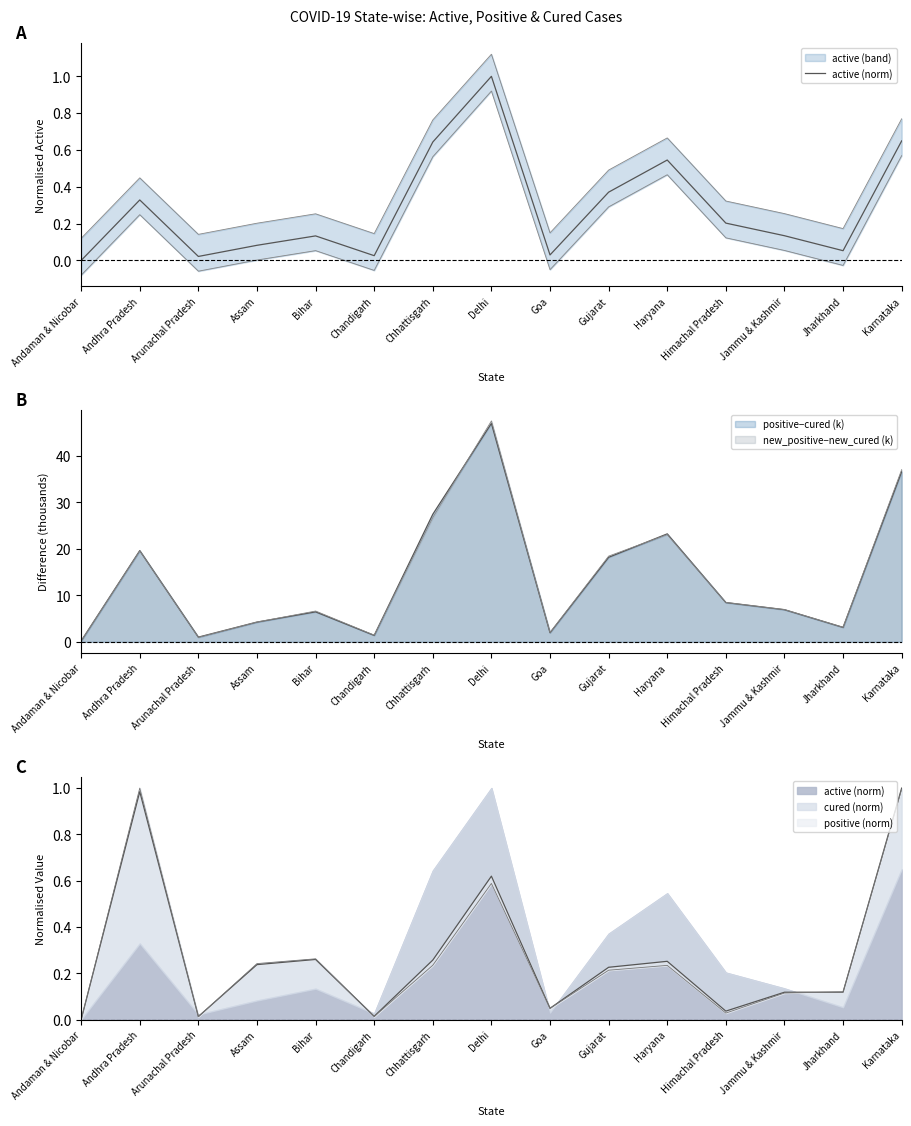

Rank the categories by value from highest to lowest.

Delhi, Karnataka, Chhattisgarh, Haryana, Gujarat, Andhra Pradesh, Himachal Pradesh, Jammu & Kashmir, Bihar, Assam, Jharkhand, Goa, Chandigarh, Arunachal Pradesh, Andaman & Nicobar